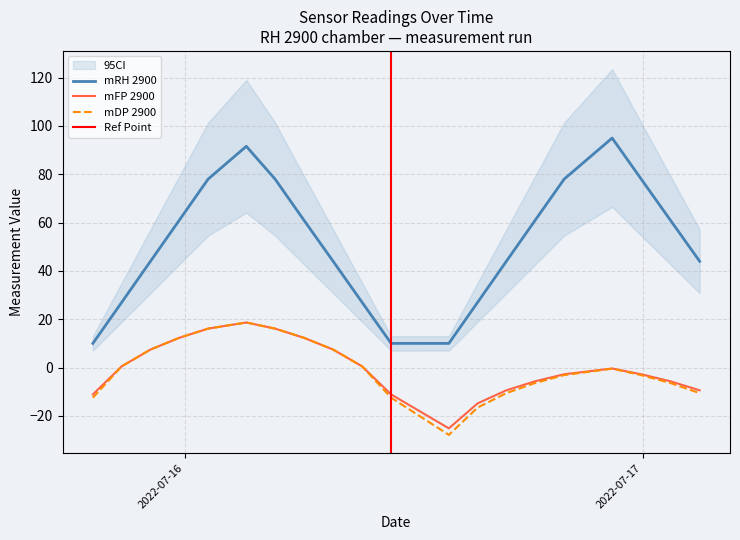

What is the label of the 13th point from the right?

2022-07-16 06:14:43